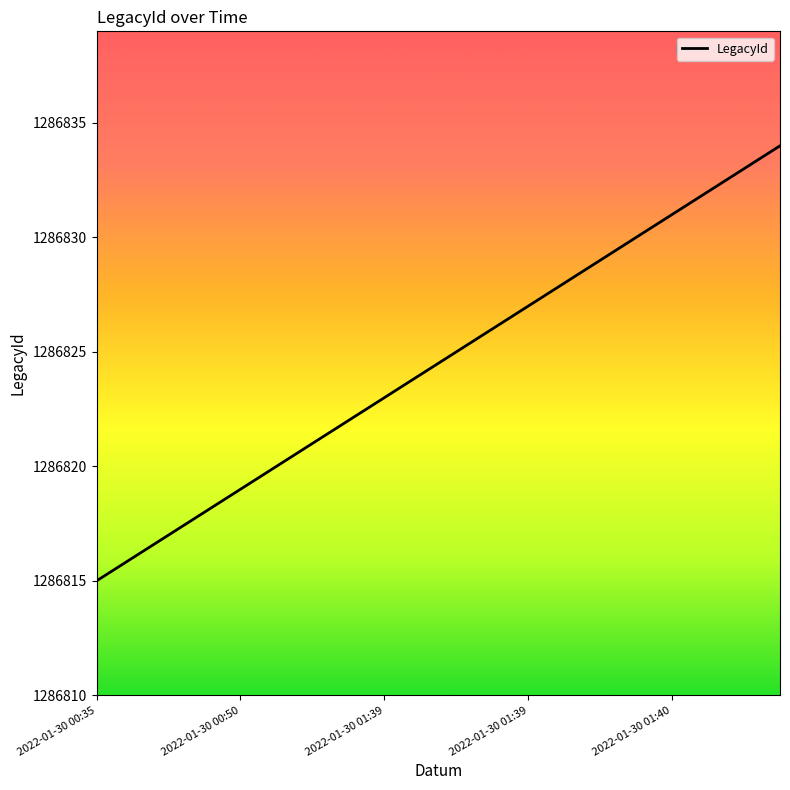

Does the chart have visible grid lines?

No